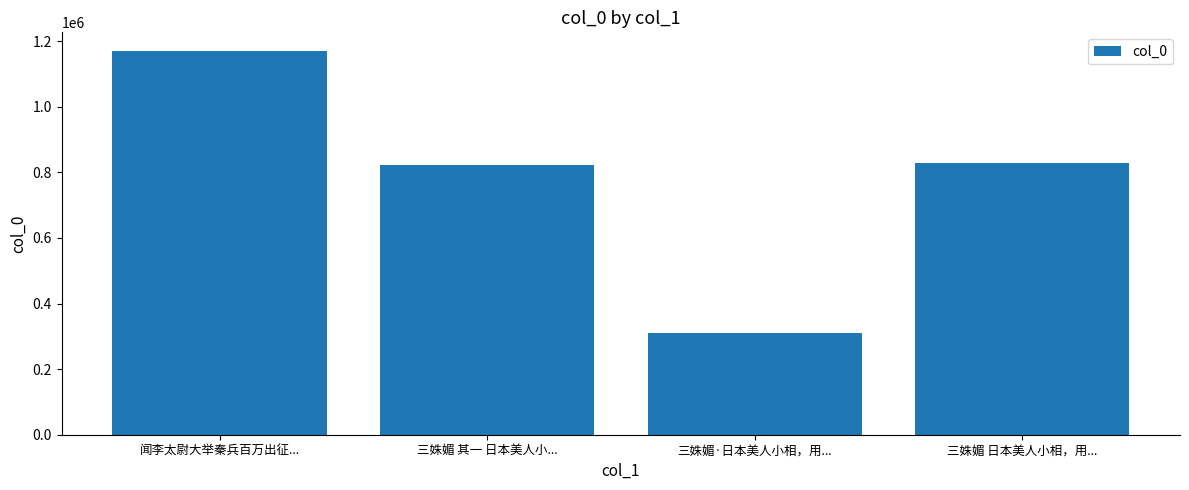

Count the number of categories in the chart.

4